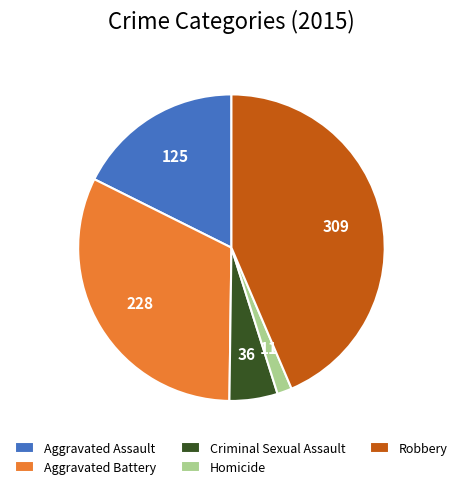

Combined, do Homicide and Criminal Sexual Assault account for over 50%?

No